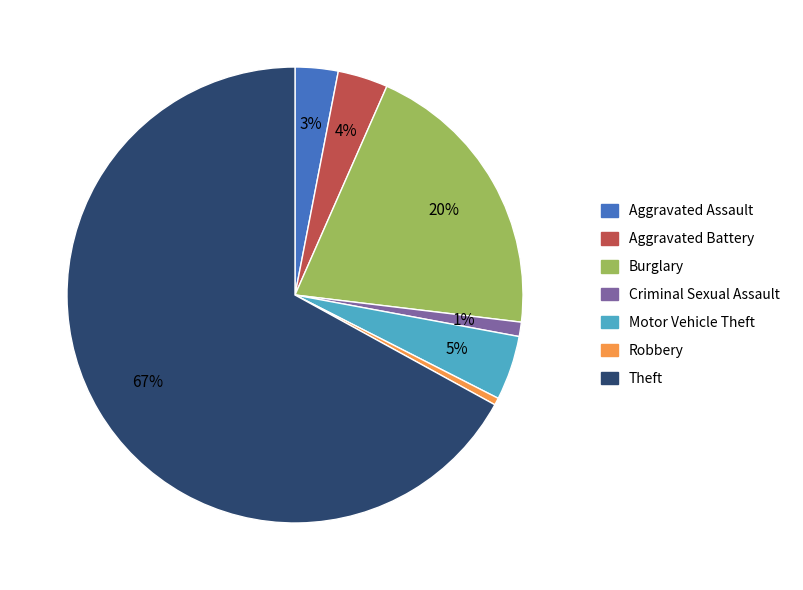

Is the sum of Motor Vehicle Theft and Aggravated Assault greater than half?

No